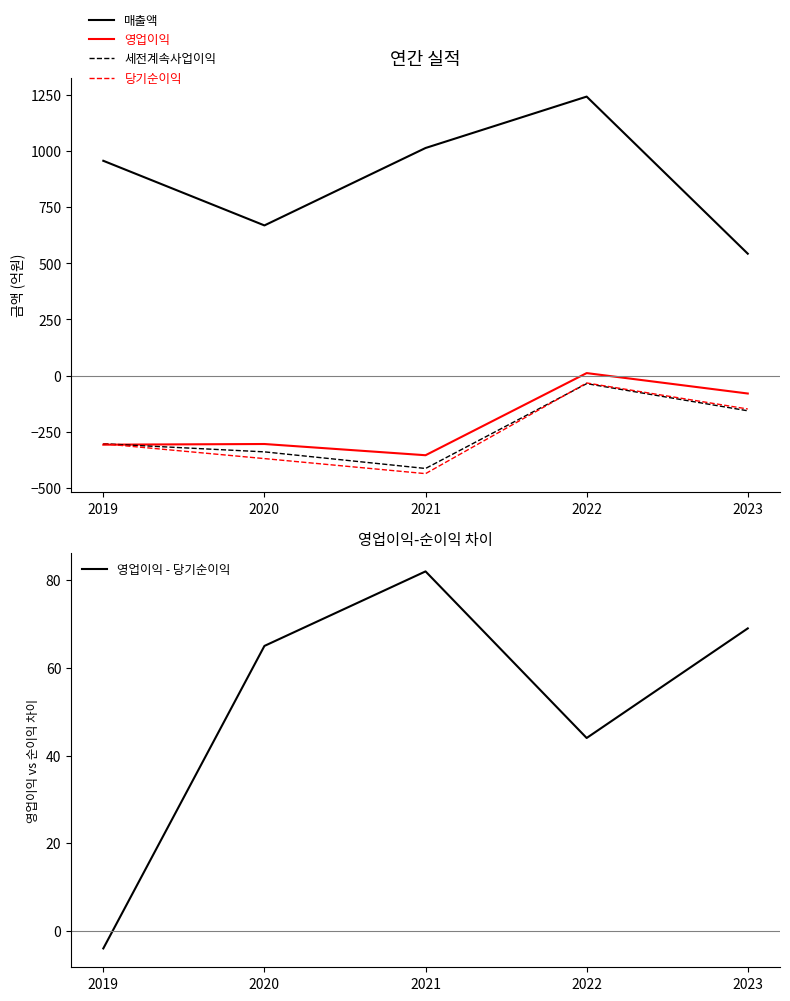

Is this an area chart (filled region under the line)?

No